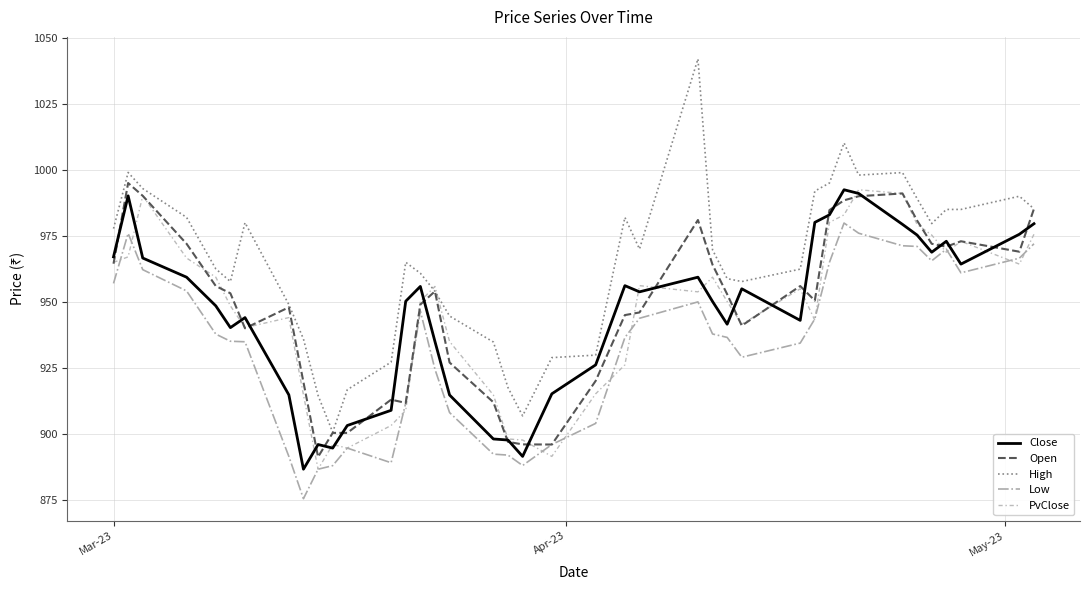

Which series has the largest range (max minus min)?

High